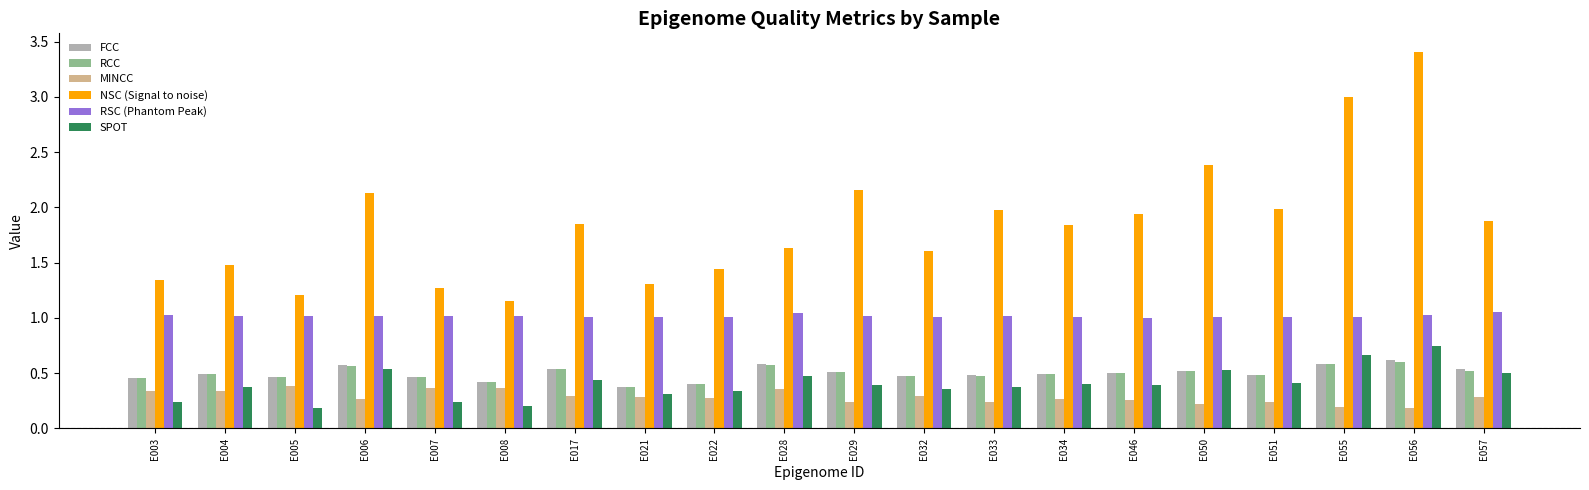

Is the value of FCC at E007 greater than the value of MINCC at E028?

Yes